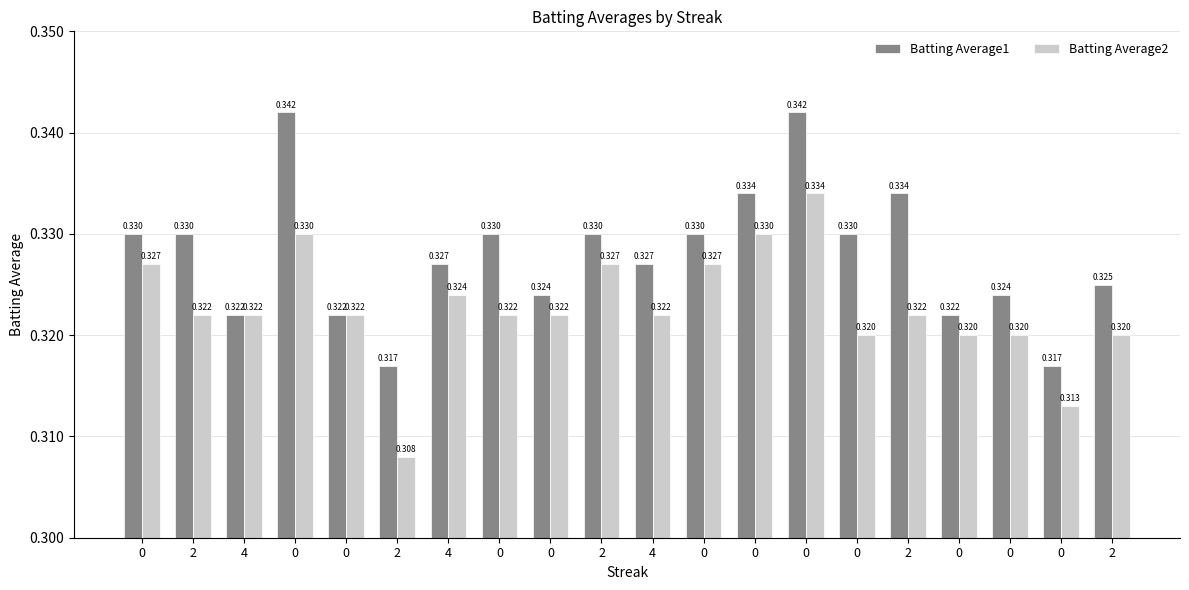

Is it true that Batting Average1 equals 0.3 at 0?

True